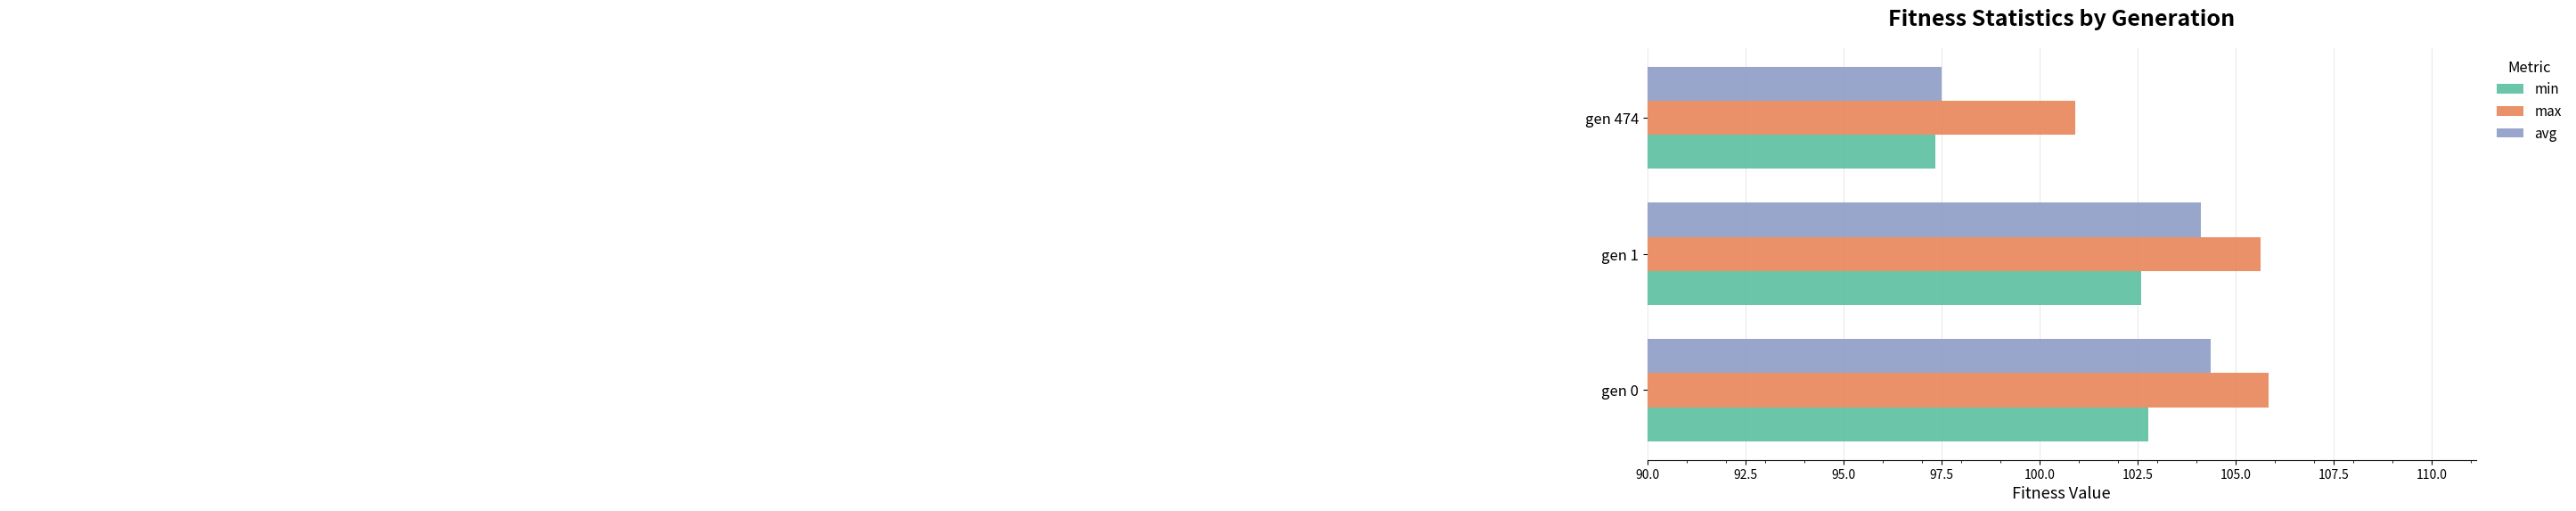

Which series has the widest spread of values?

avg